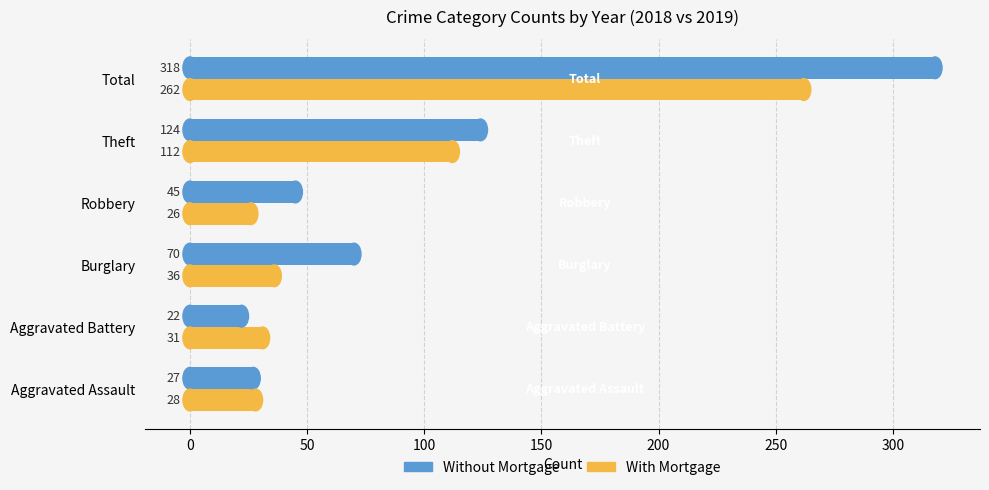

How many series are shown in this chart?

2